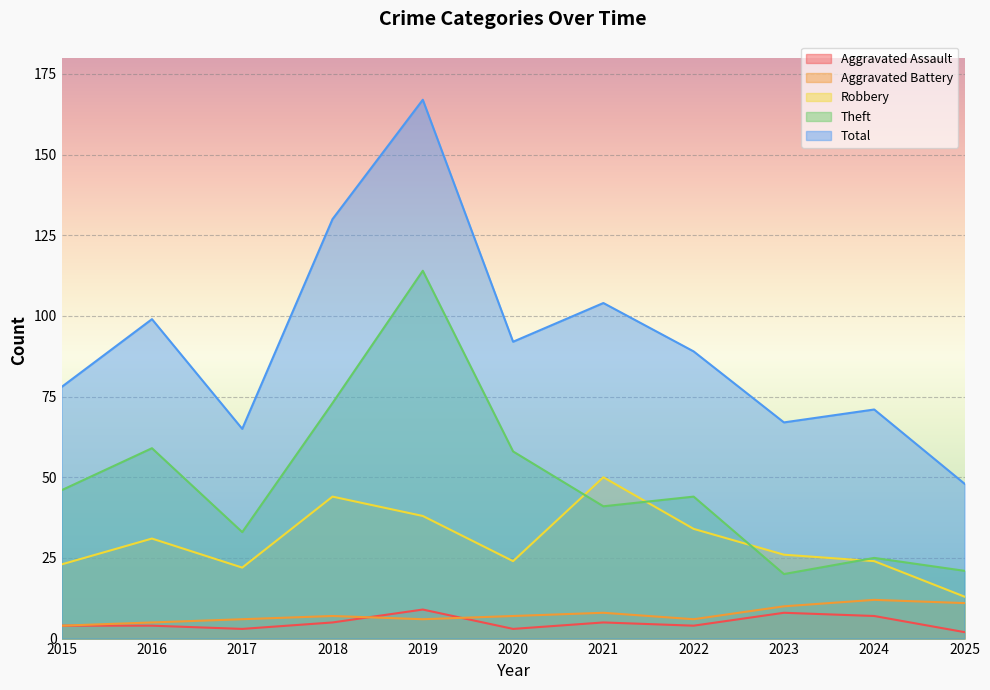

What is the average value of the Robbery series?

30